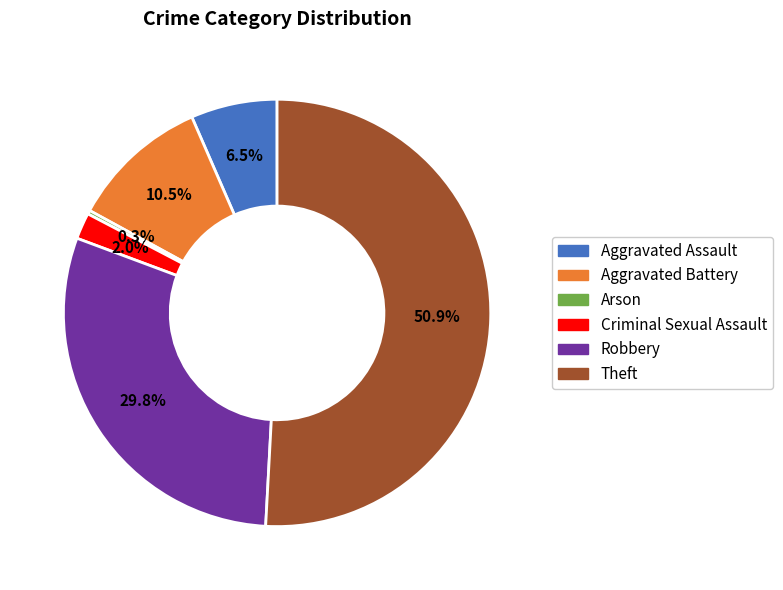

Which has a higher value, Robbery or Arson?

Robbery